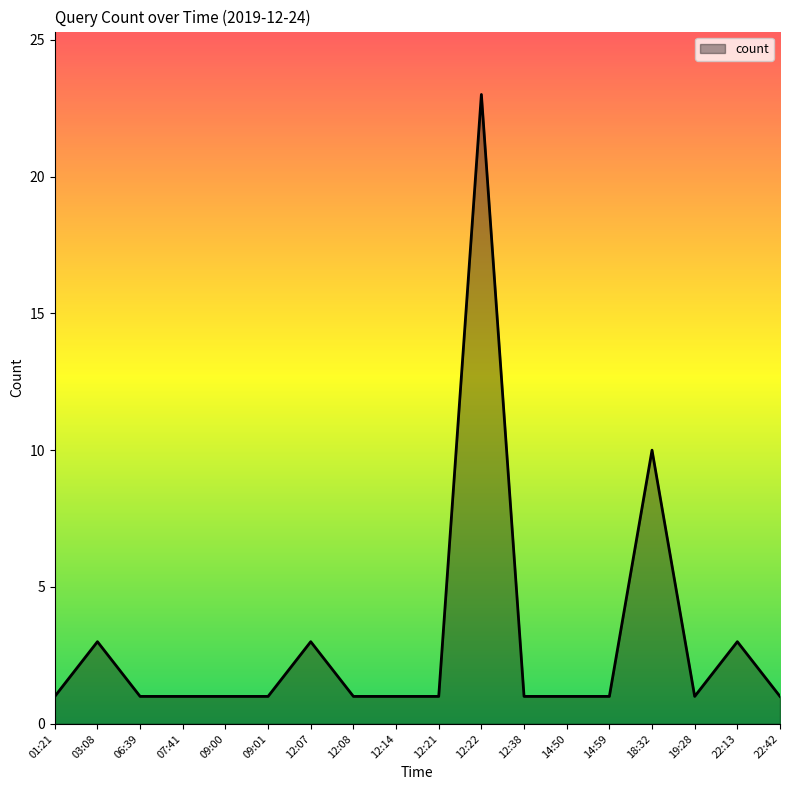

What is the ratio of the value at 19:28 to the value at 09:01?

1.0